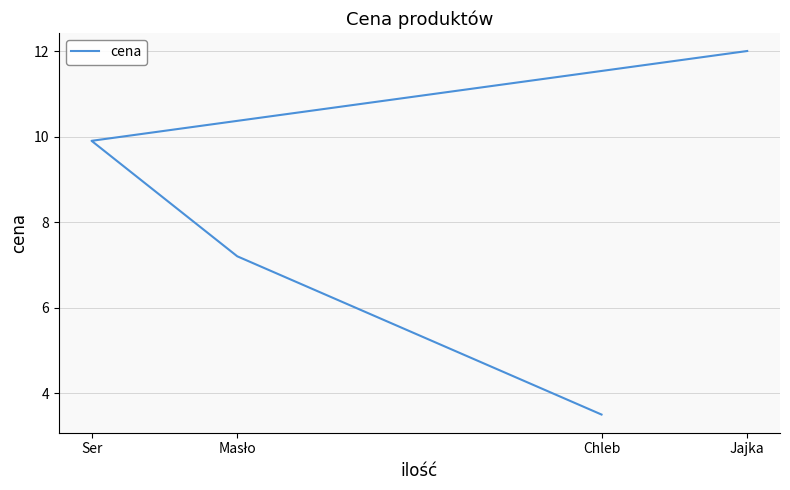

What is the maximum value shown in the chart?

12.0